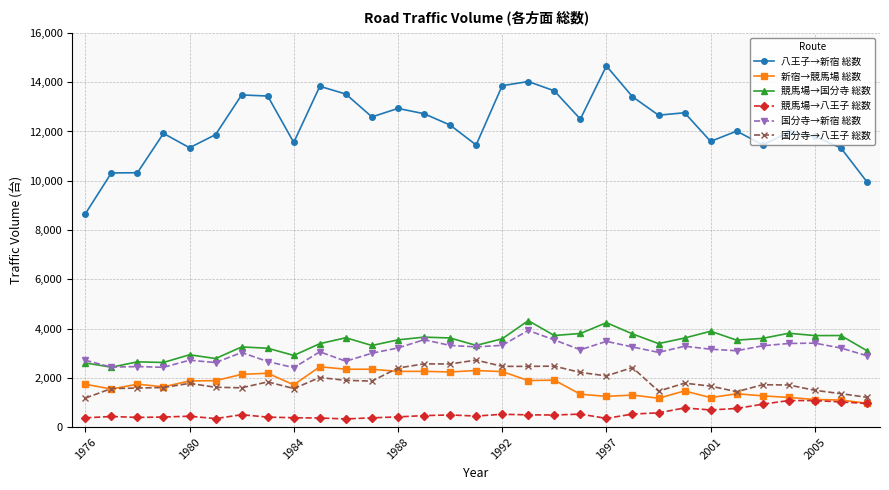

Which series has the largest range (max minus min)?

八王子→新宿 総数